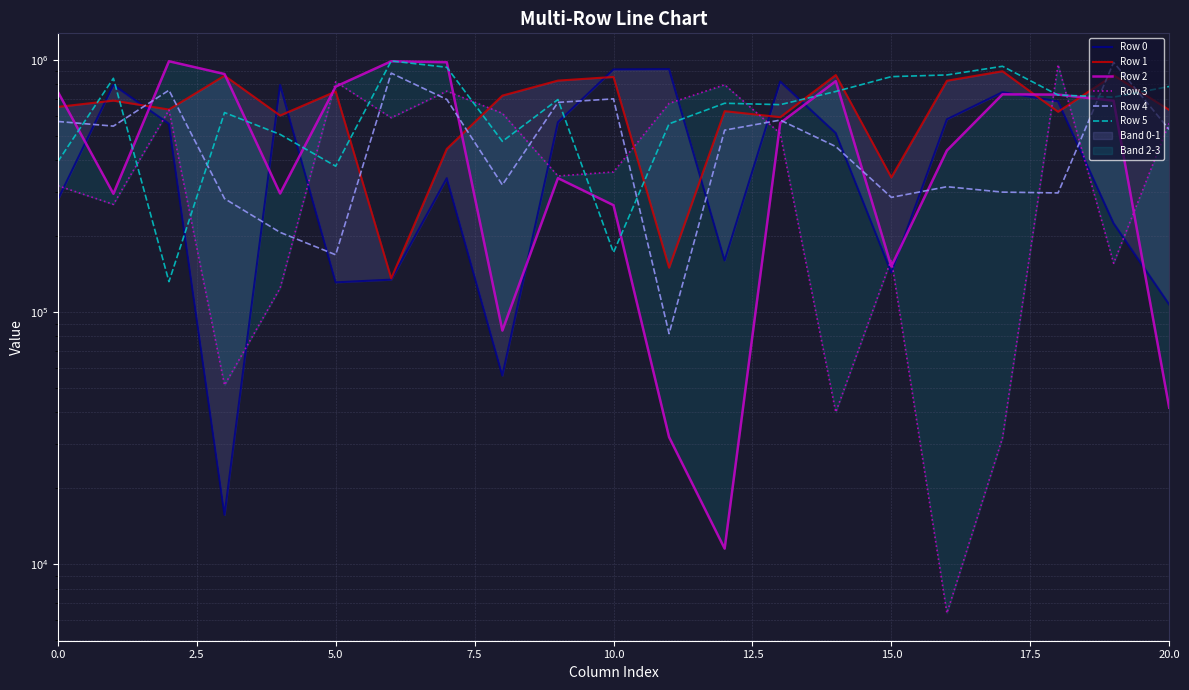

What is the label of the 2nd point from the right?

19